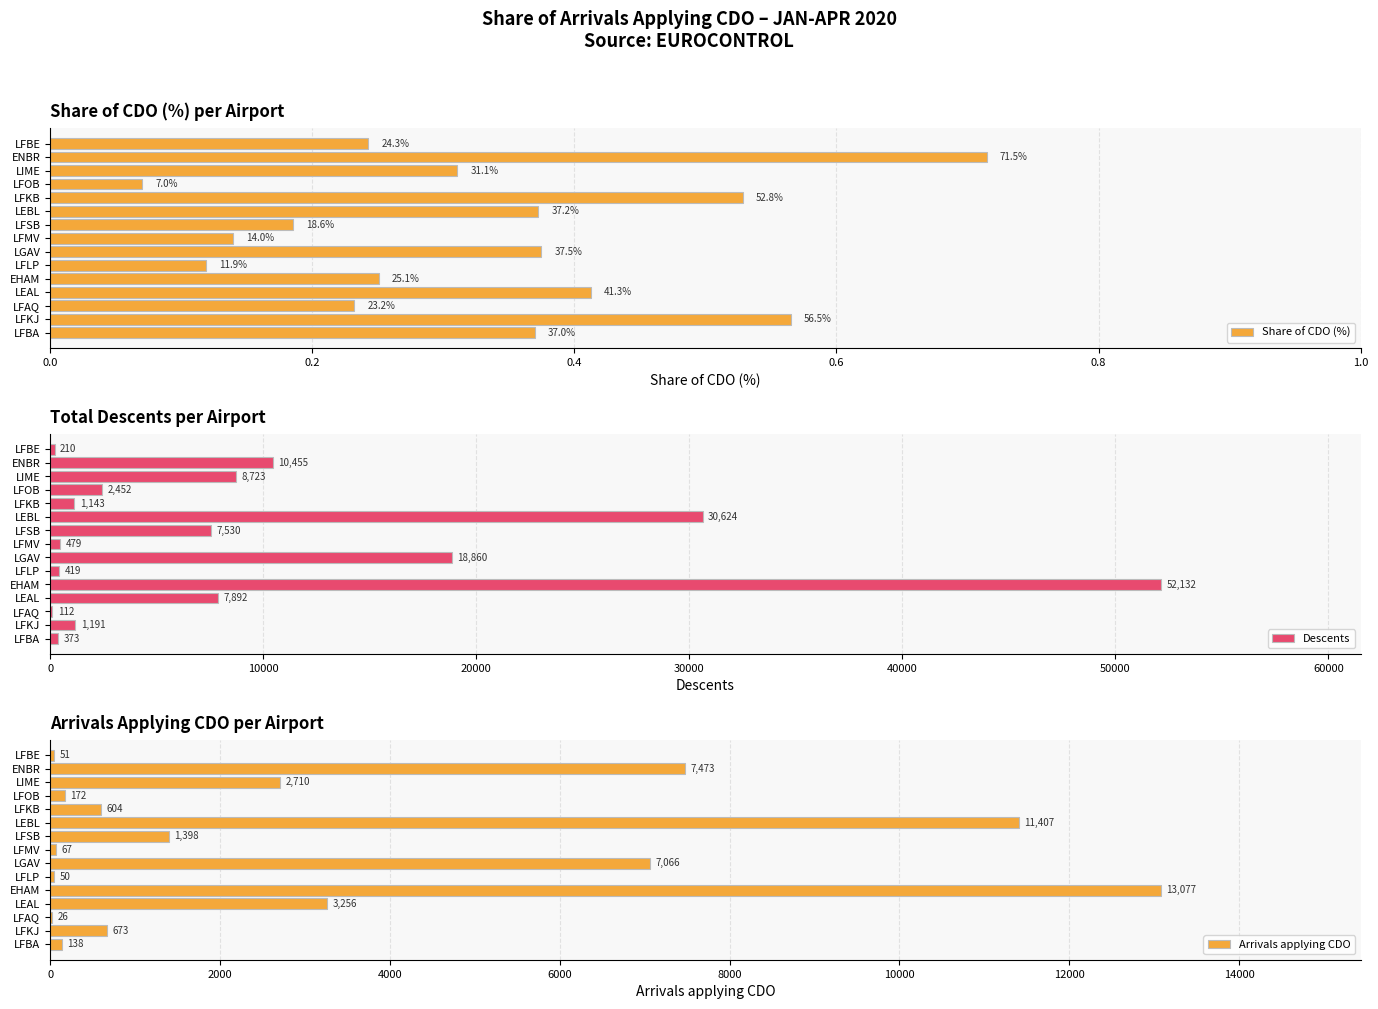

Where is Descents nearest to the value 26122?

LEBL